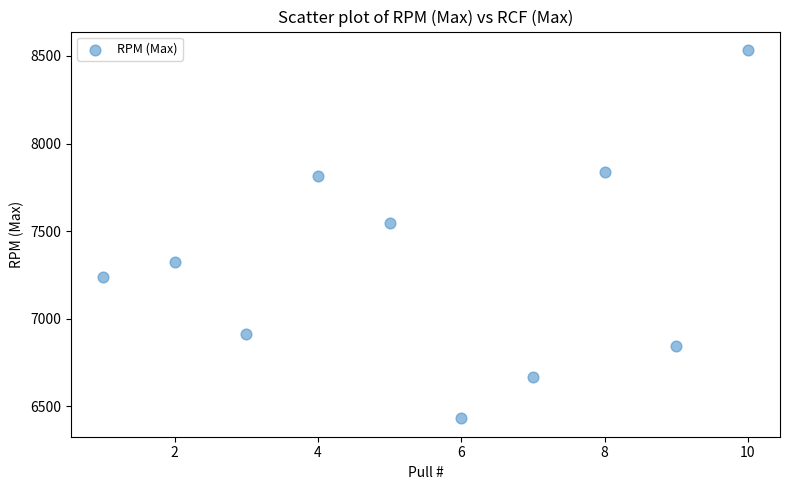

What is the range of Y values (max minus min)?

2102